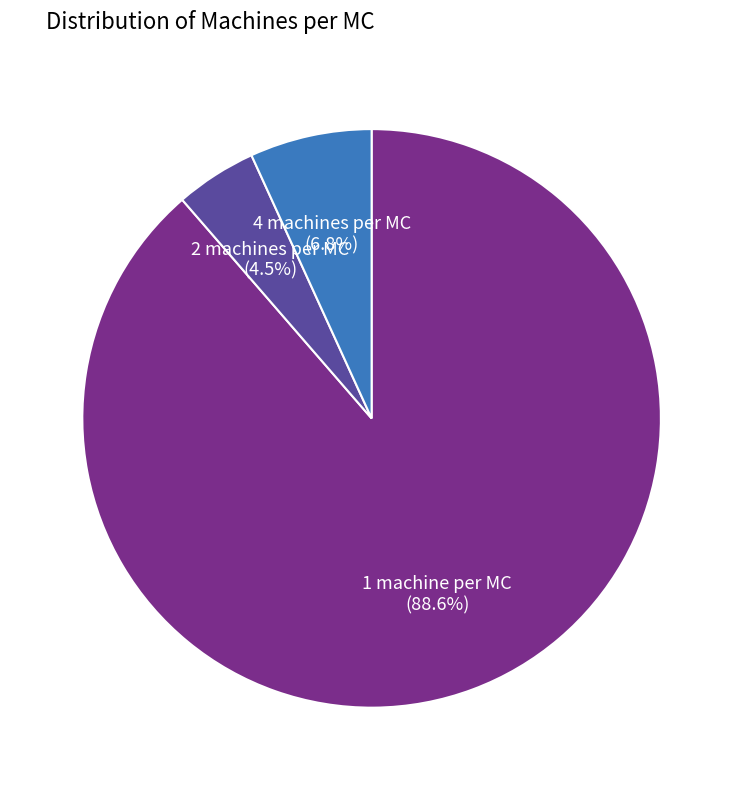

Count the number of slices in the pie.

3